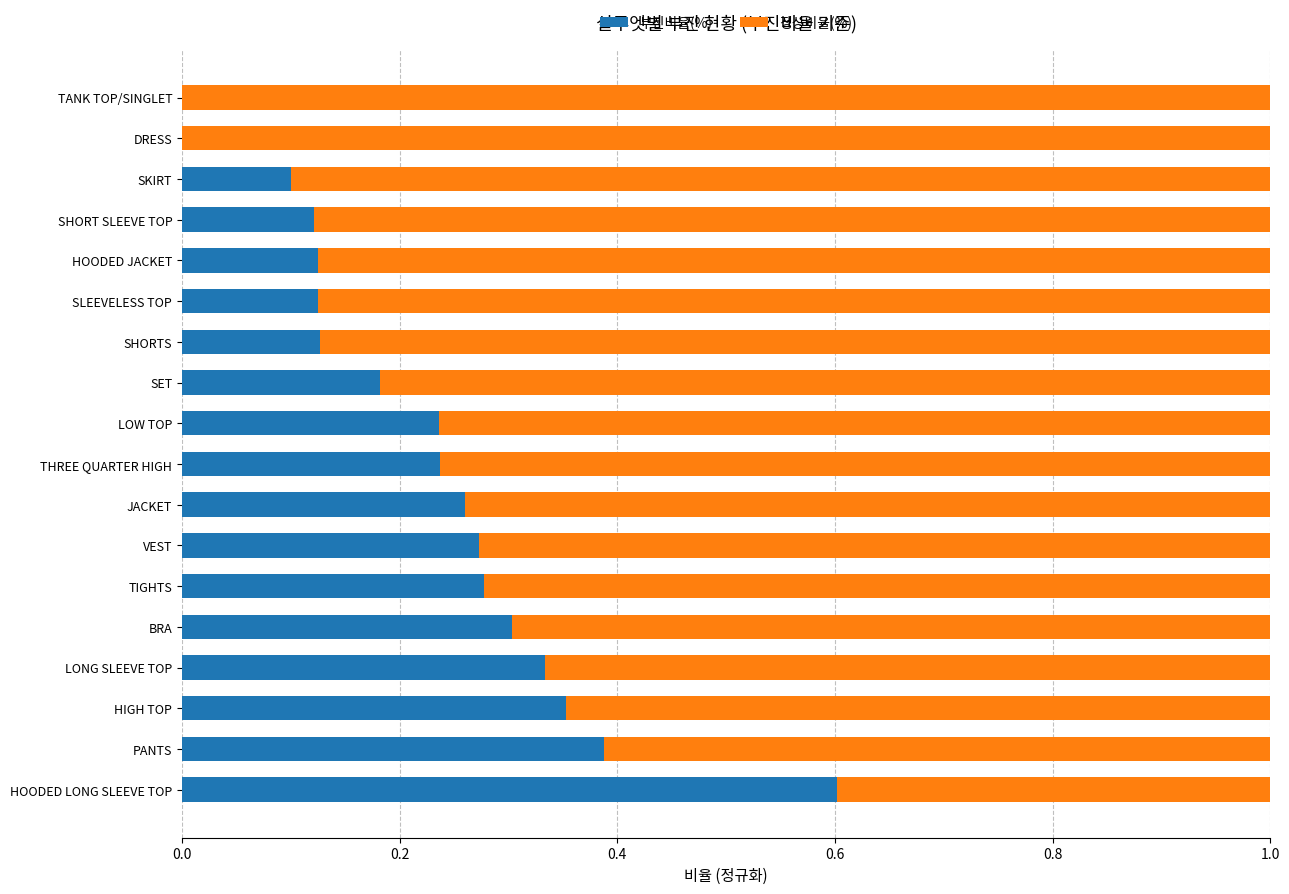

True or false: 부진비율(%) has a value of 0.1 at SLEEVELESS TOP.

True